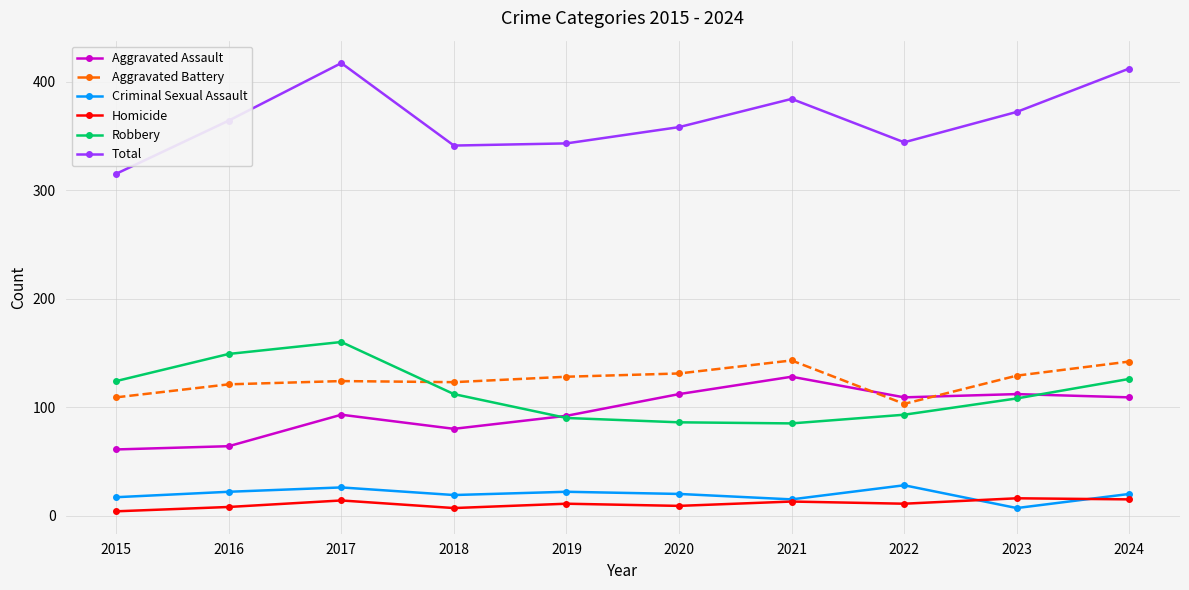

The value of Total at 2022 is 190. True or false?

False